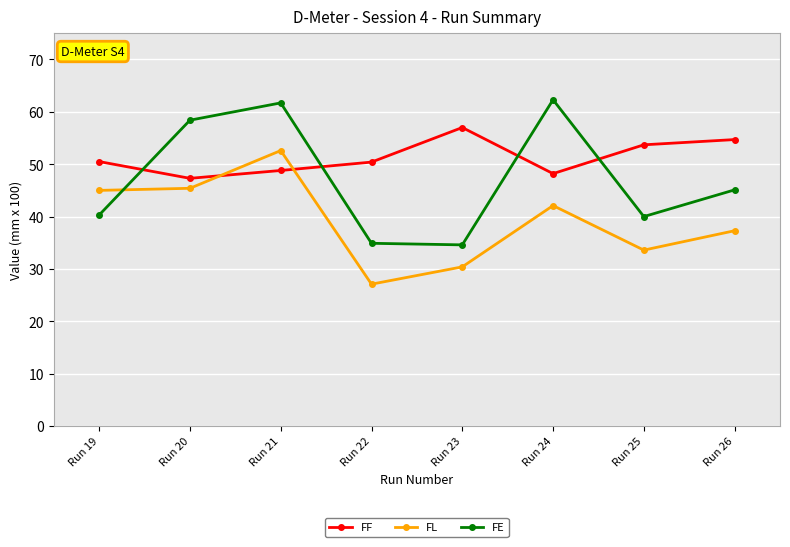

True or false: FL has a value of 18.8 at Run 22.

False